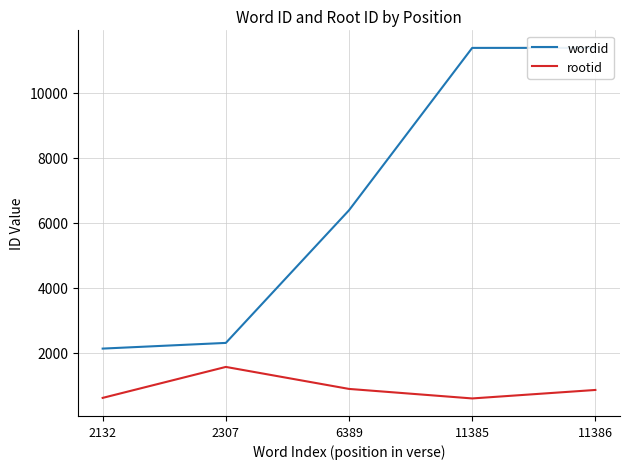

True or false: wordid has more than 0 interior local peaks.

False